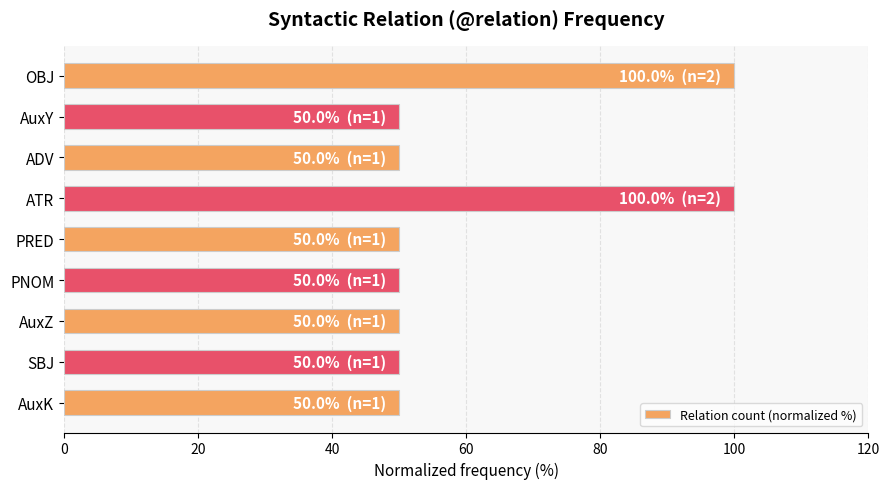

Approximately how many times larger is the value at OBJ compared to AuxZ?

2.0